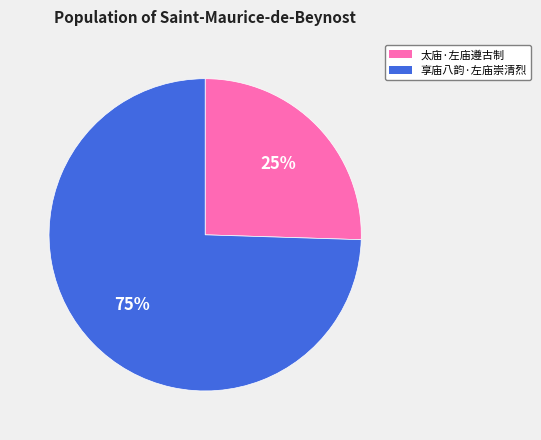

To the nearest percent, what portion does 太庙·左庙遵古制 represent?

25%